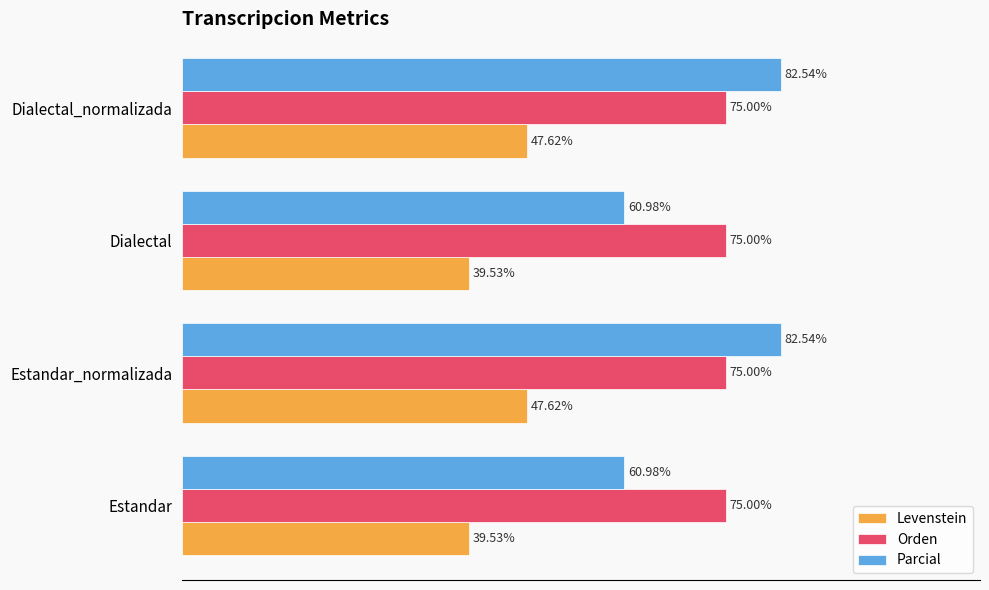

Rank the series by their maximum value, from lowest to highest.

Levenstein, Orden, Parcial